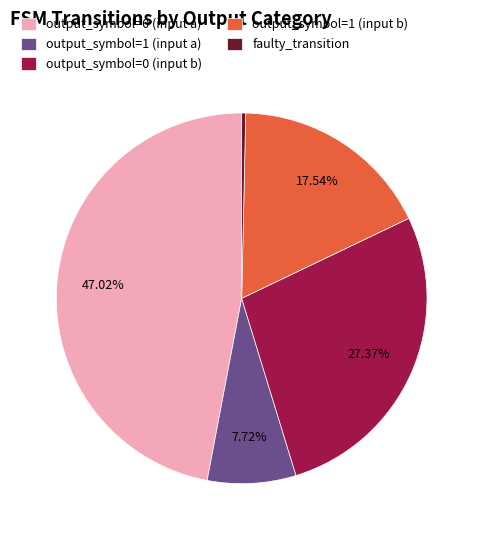

To the nearest percent, what is the combined percentage of output_symbol=0 (input b) and output_symbol=1 (input a)?

35%